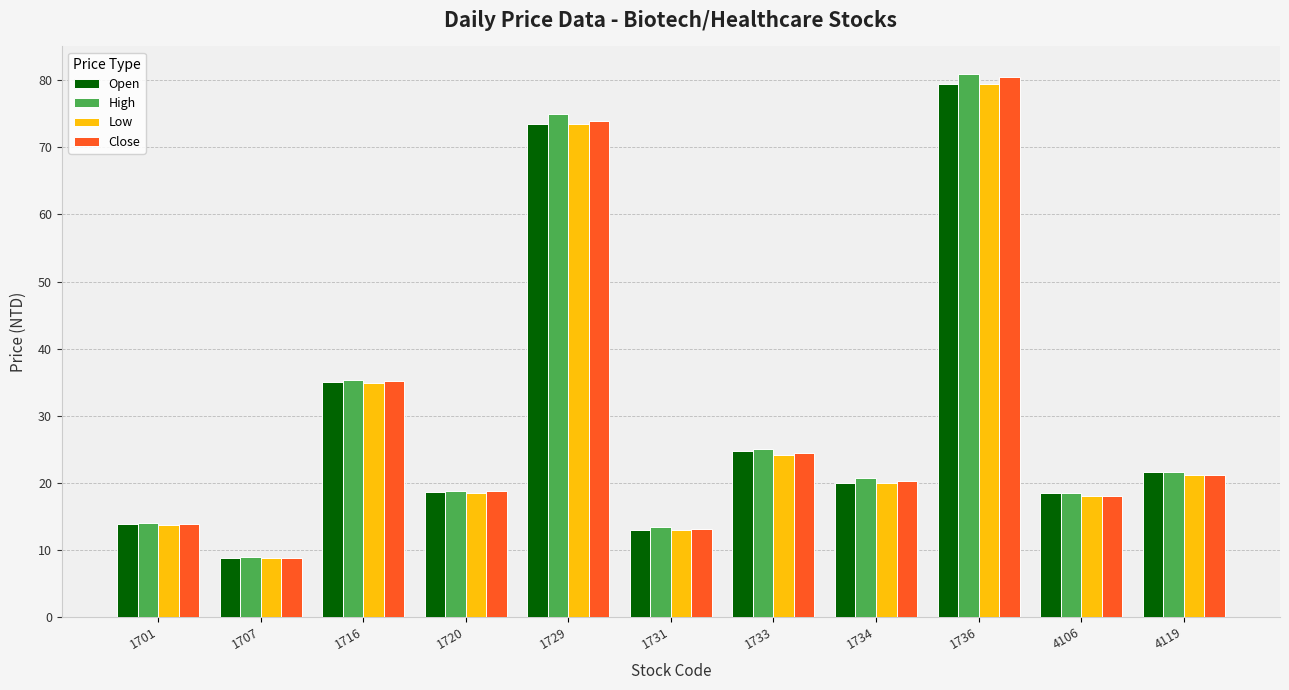

What are all the series names shown in the legend?

Open, High, Low, Close